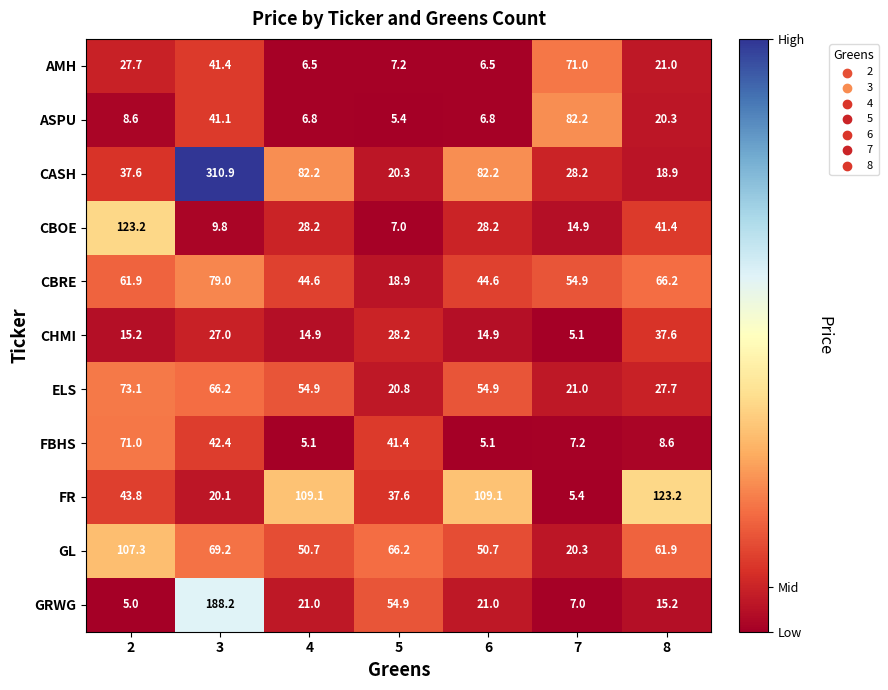

The CBOE series shows 3.6 at 3. True or false?

False